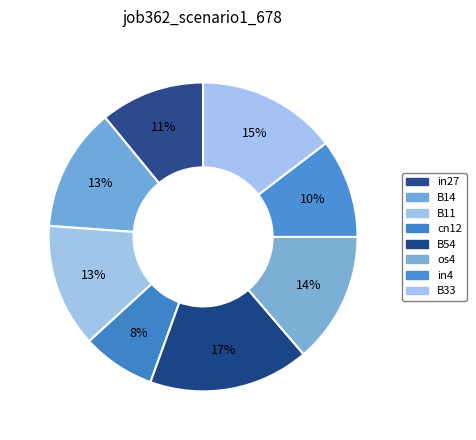

How many segments does this pie chart have?

8